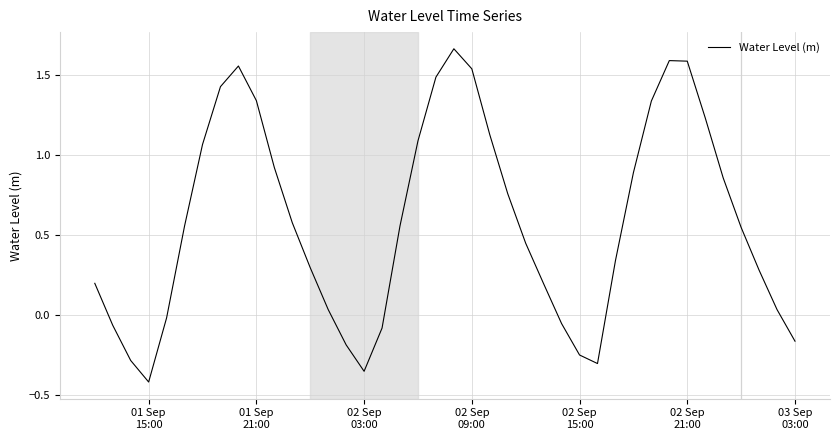

Does the chart display data point markers on the line(s)?

No